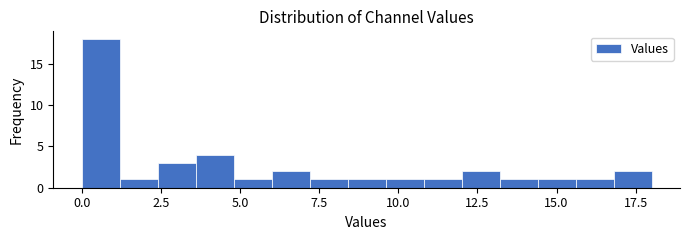

Around what value on the x-axis is the tallest bar? Give the approximate position of its centre, as read against the axis.

0.5